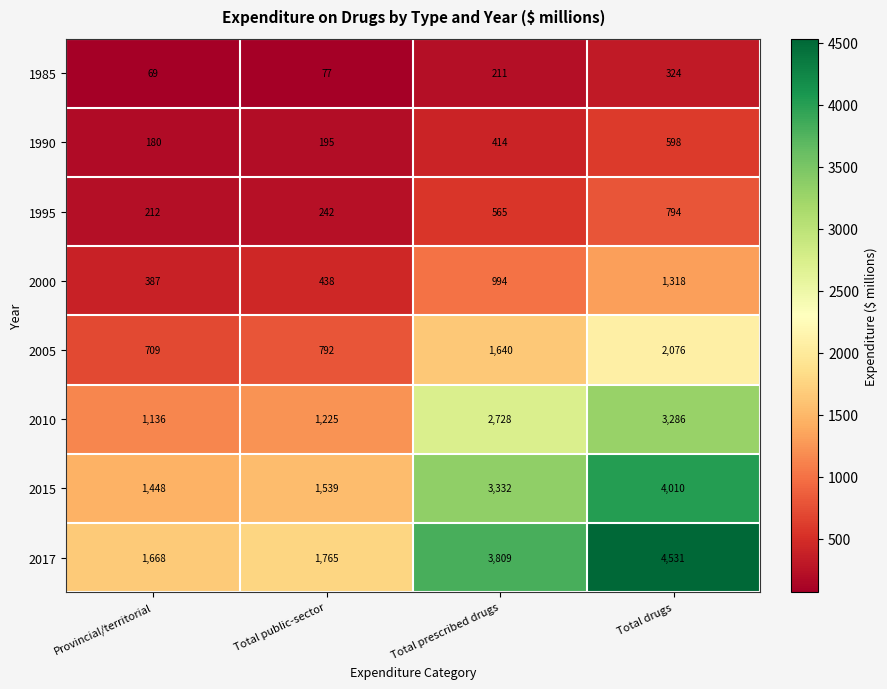

What is the total value across all series at Provincial/territorial?

5809